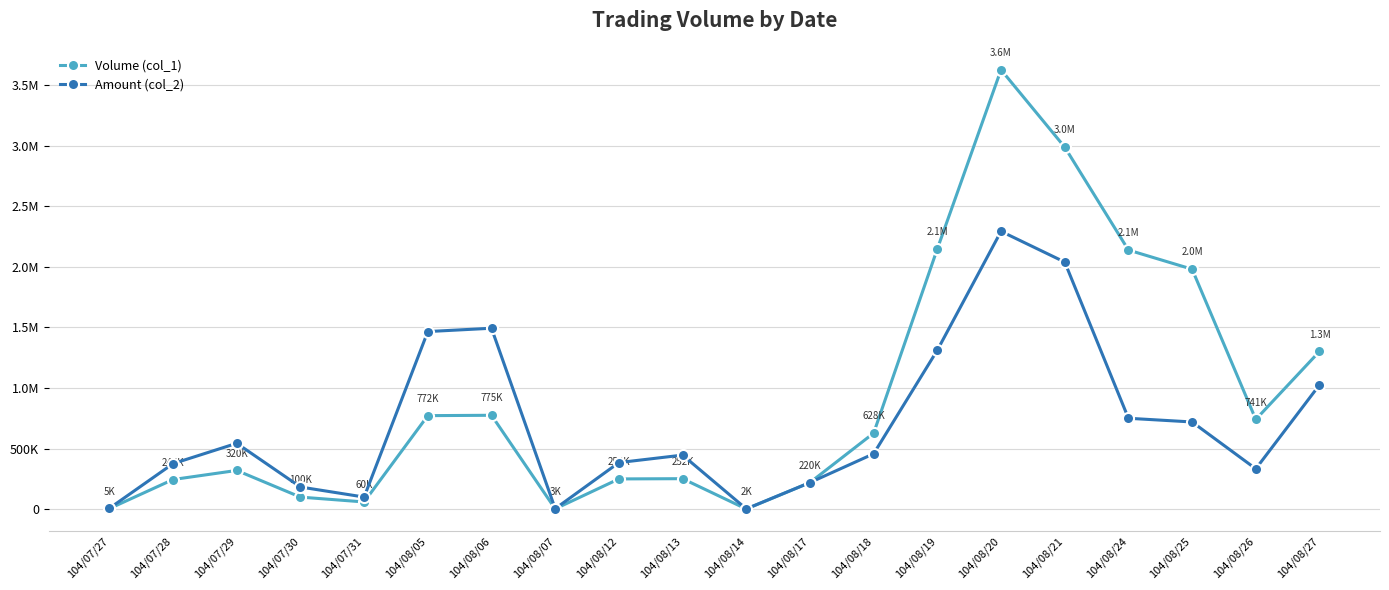

At which category does Volume (col_1) reach its first local valley?

104/07/31